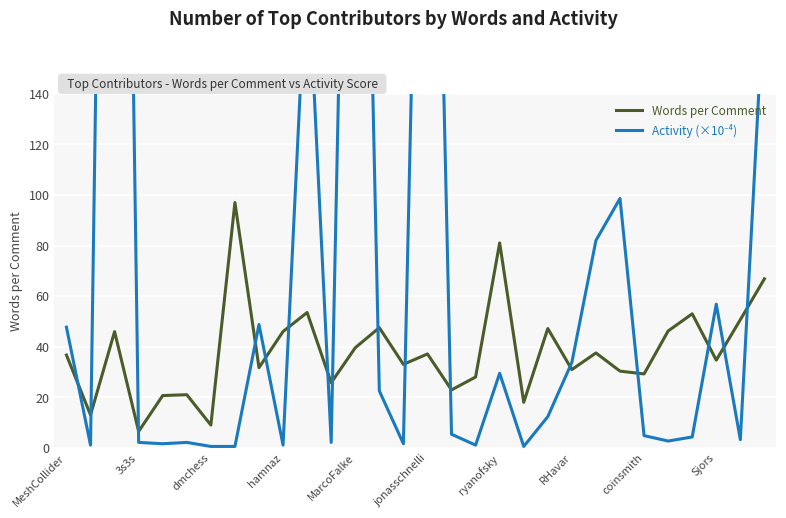

Is it true that Words per Comment equals 29.2 at coinsmith?

True